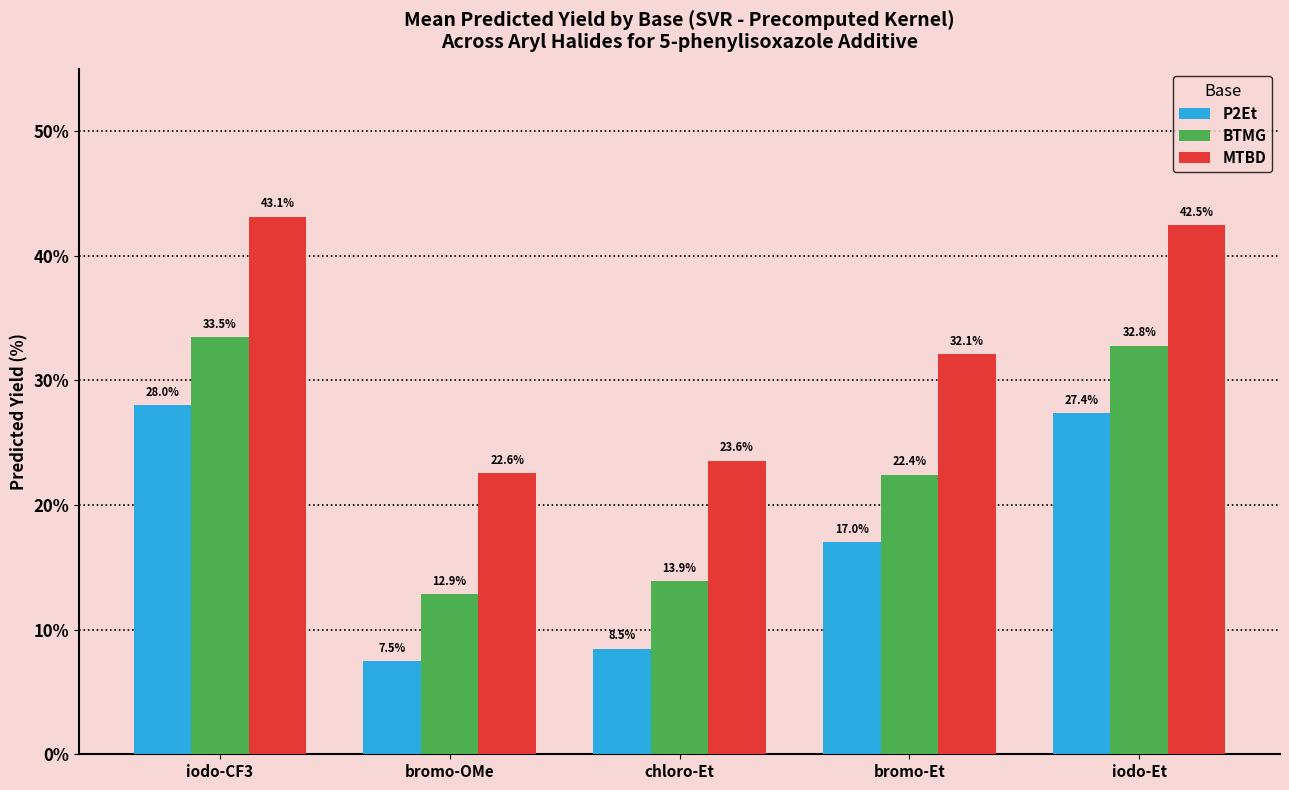

Which category has the highest value across all series?

iodo-CF3